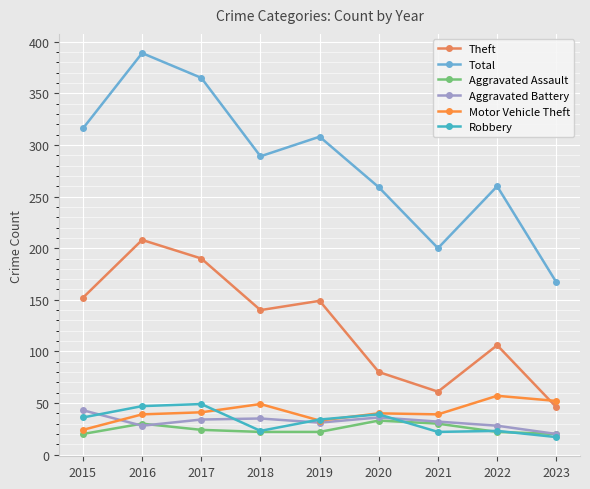

Rank the series by their maximum value, from lowest to highest.

Aggravated Assault, Aggravated Battery, Robbery, Motor Vehicle Theft, Theft, Total